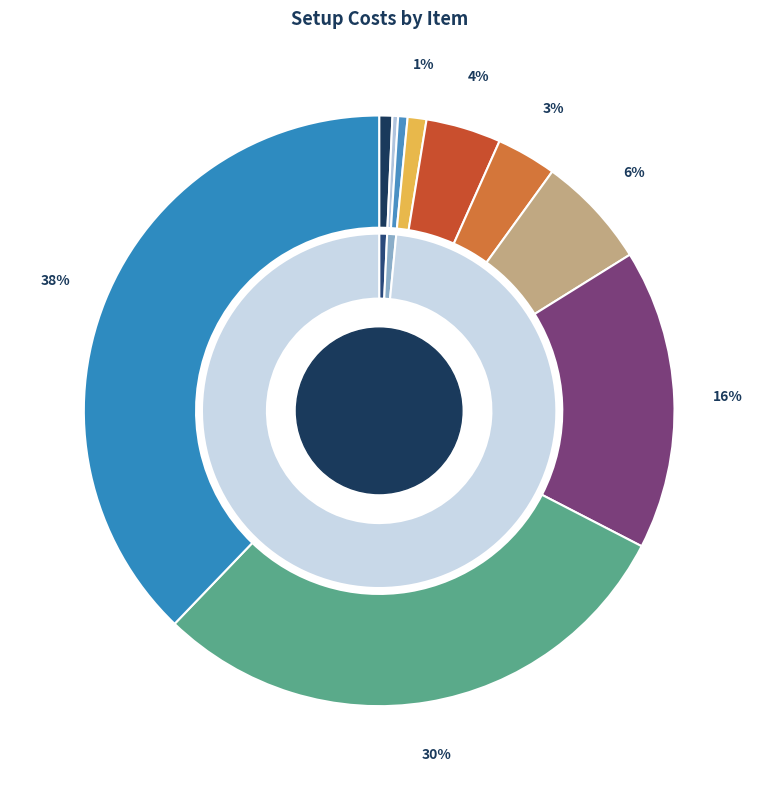

True or false: 9 accounts for 20% of the total.

False